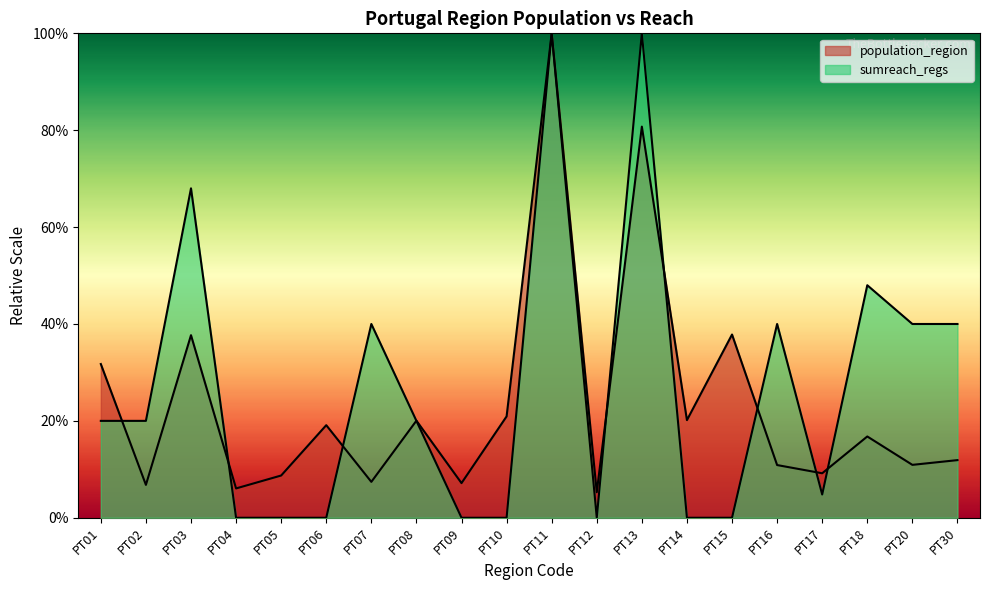

What is the total value across all series at PT15?

37.8